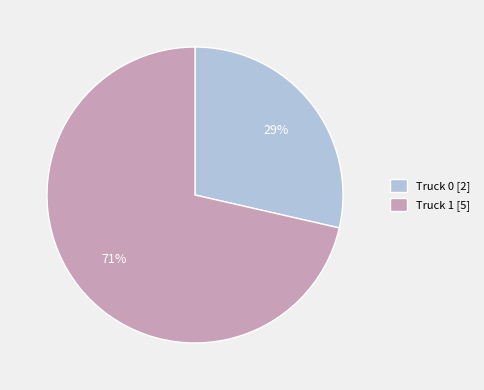

How many segments does this pie chart have?

2